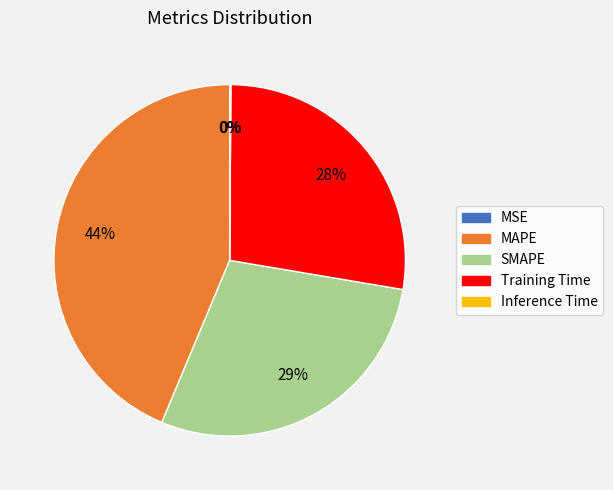

Between Training Time and MAPE, which is larger?

MAPE